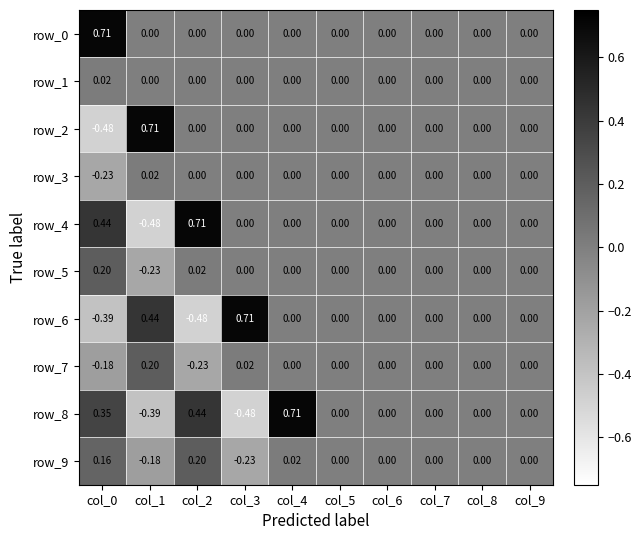

Is the value of row_6 at col_0 greater than the value of row_7 at col_0?

No